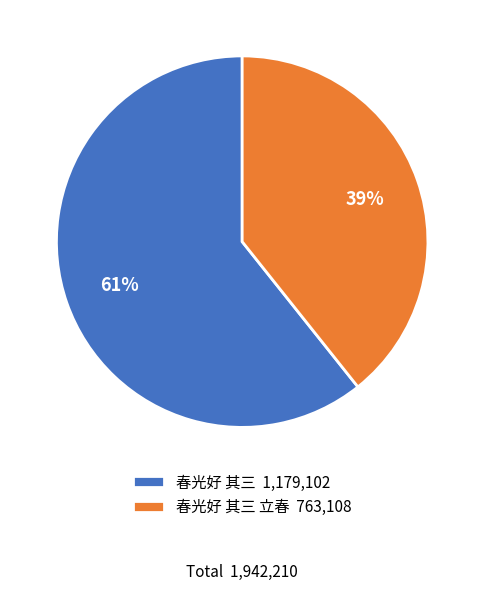

True or false: 春光好 其三 立春 763,108 accounts for 39% of the total.

True